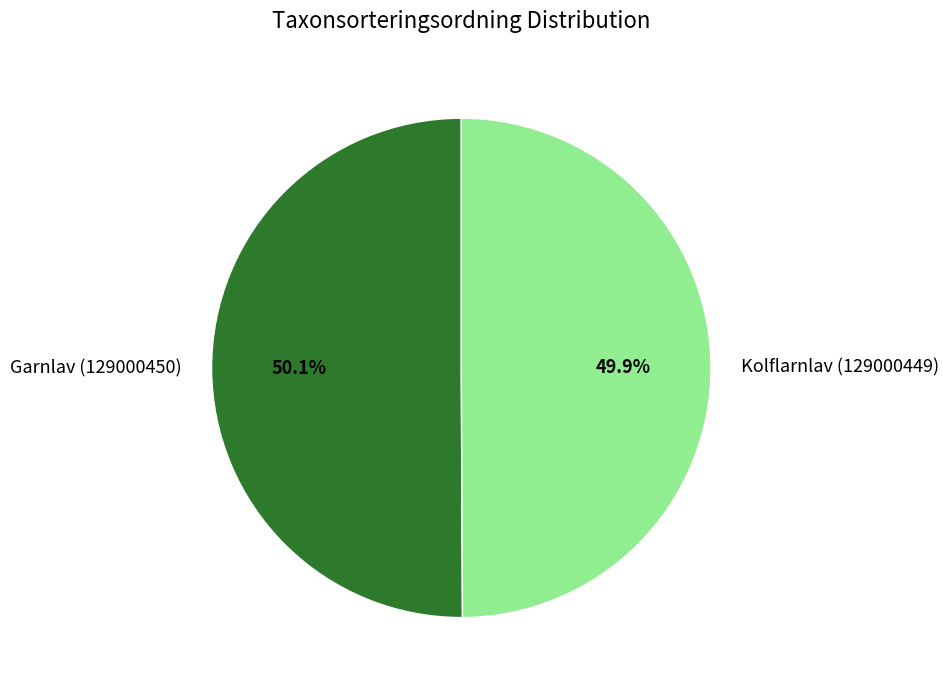

Approximately how many times larger is the value at Kolflarnlav (129000449) compared to Garnlav (129000450)?

1.0